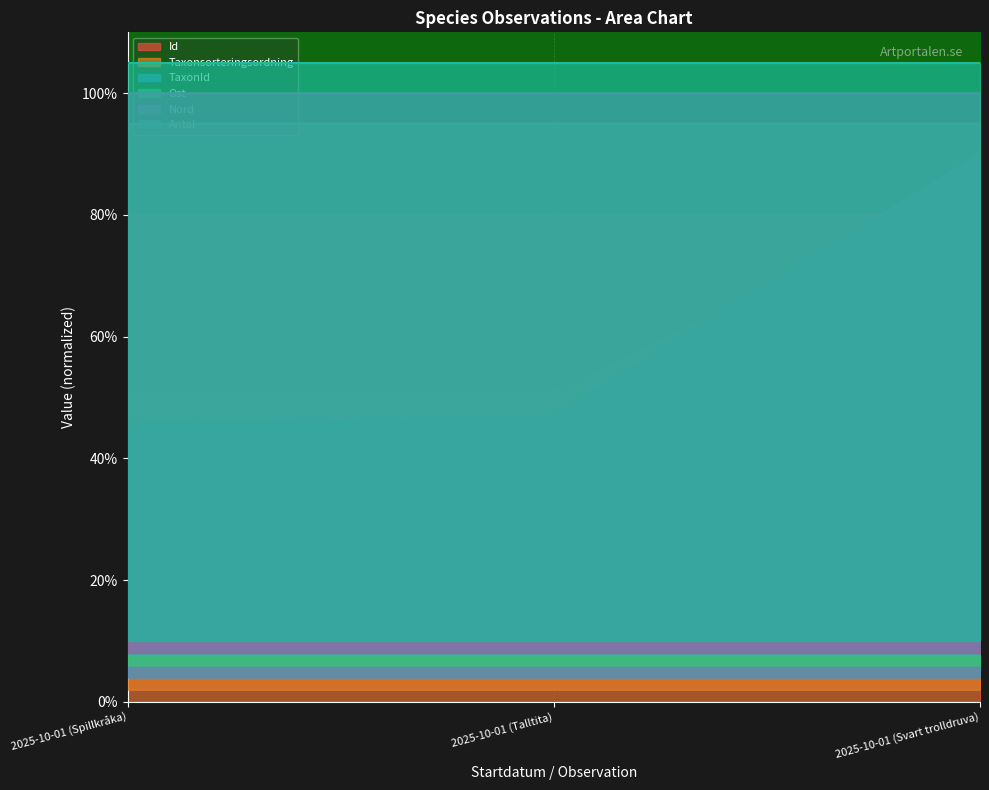

What is the approximate value of Nord at 2025-10-01 (Talltita)?

100.0